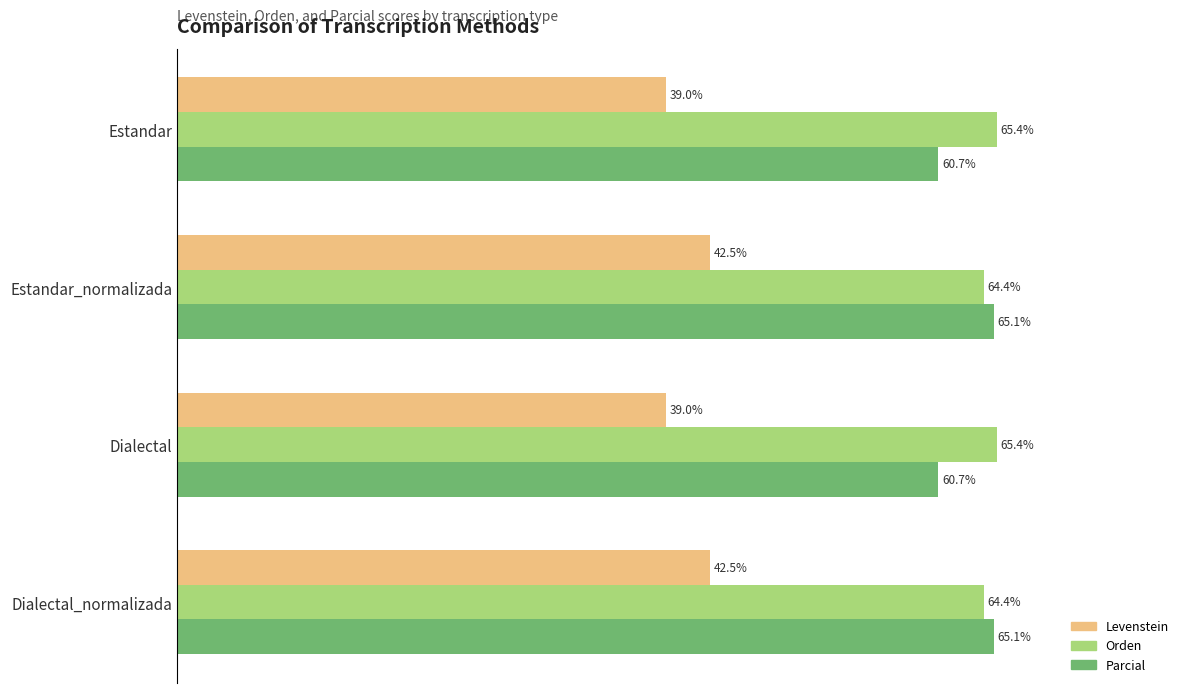

Rank the series at Estandar_normalizada from highest to lowest value.

Parcial, Orden, Levenstein